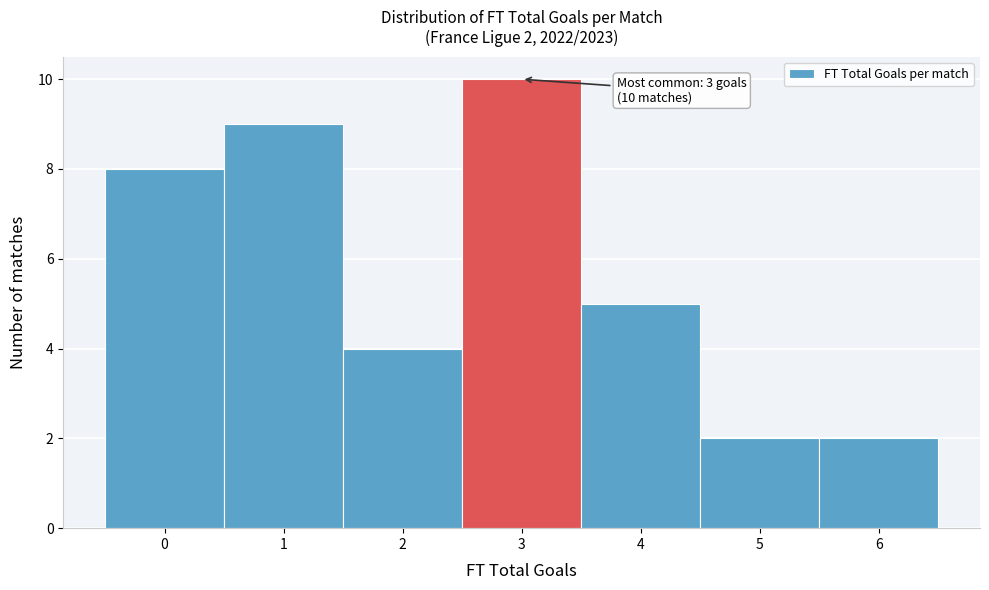

Over which range of the x-axis is the bar tallest?

2.5 to 3.5